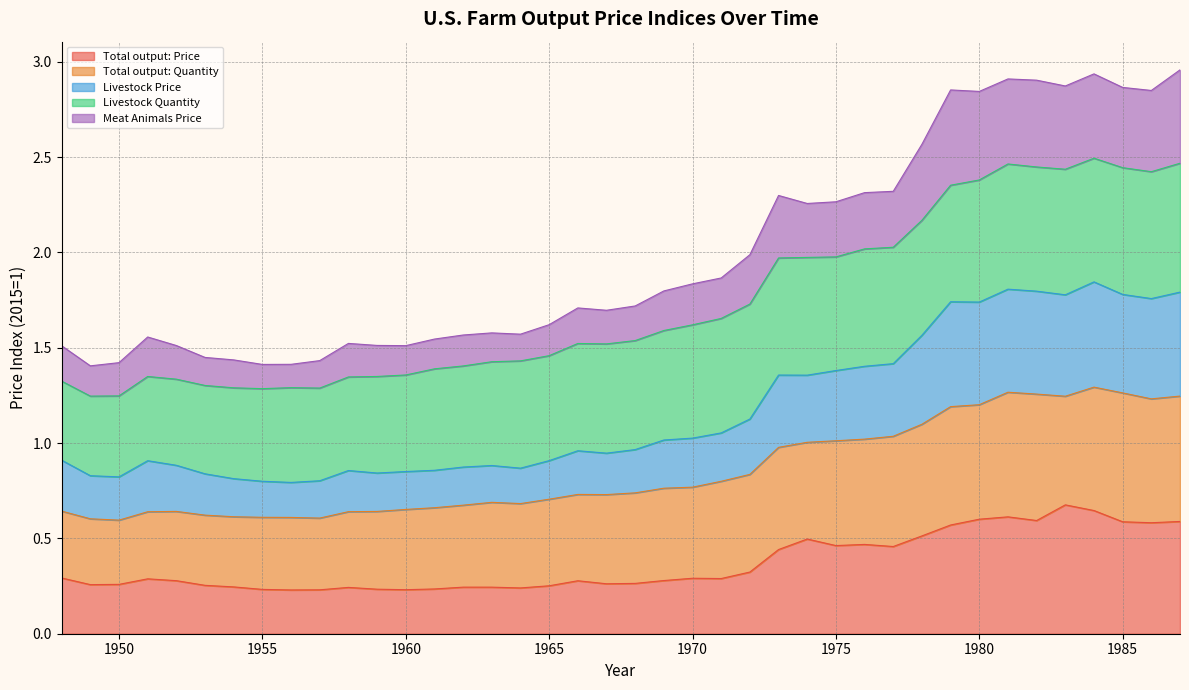

Which series has the largest range (max minus min)?

Meat Animals Price